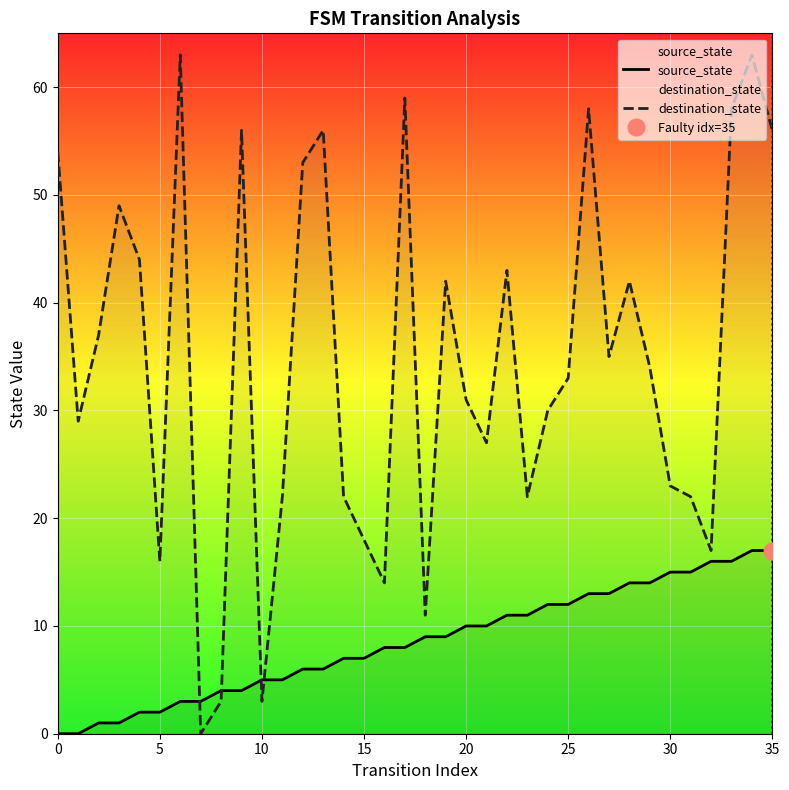

Reading left to right, transcribe all the data shown in this chart.

source_state: 0	0	1	1	2	2	3	3	4	4	5	5	6	6	7	7	8	8	9	9	10	10	11	11	12	12	13	13	14	14	15	15	16	16	17	17
destination_state: 54	29	37	49	44	16	63	0	3	56	3	22	53	56	22	18	14	59	11	42	31	27	43	22	30	33	58	35	42	34	23	22	17	58	63	56